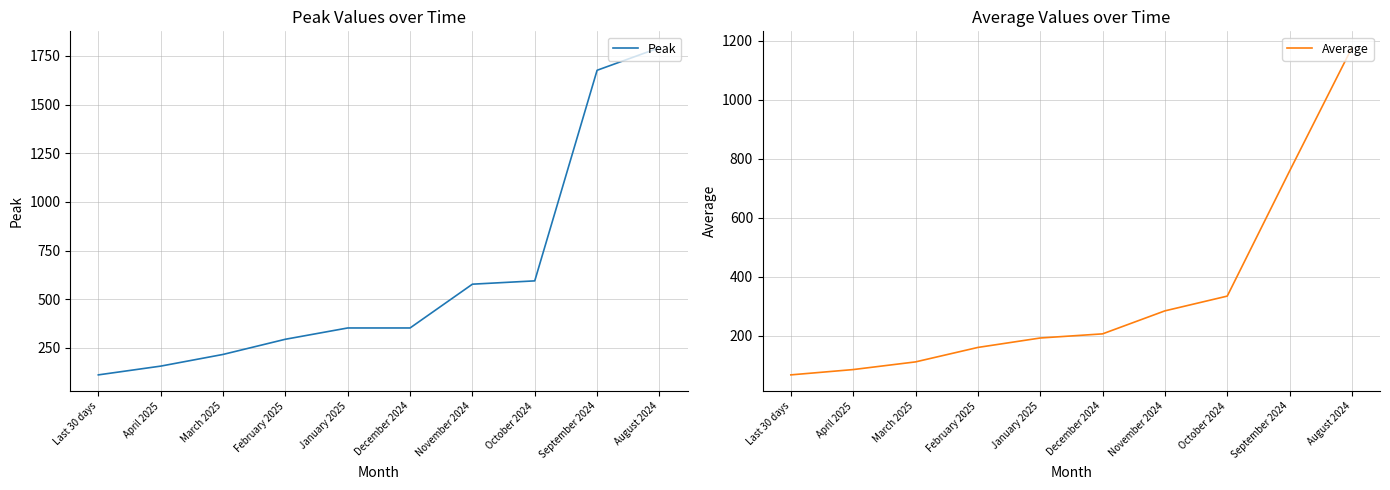

What is the greatest value displayed?

1792